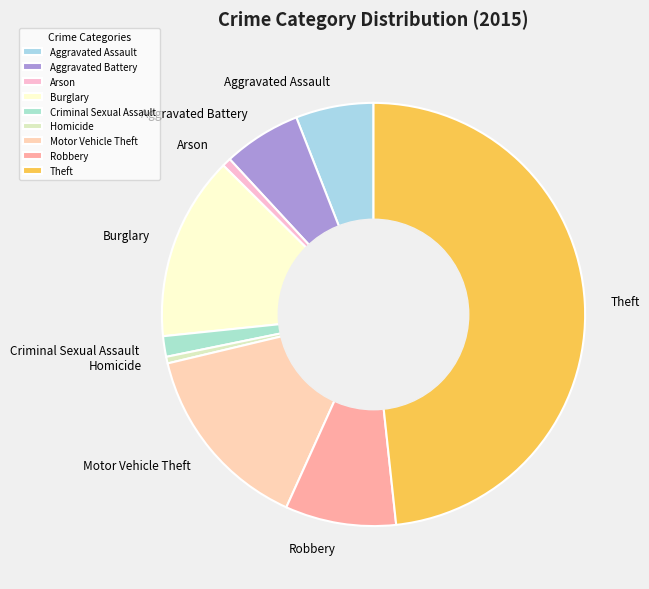

How many segments does this pie chart have?

9